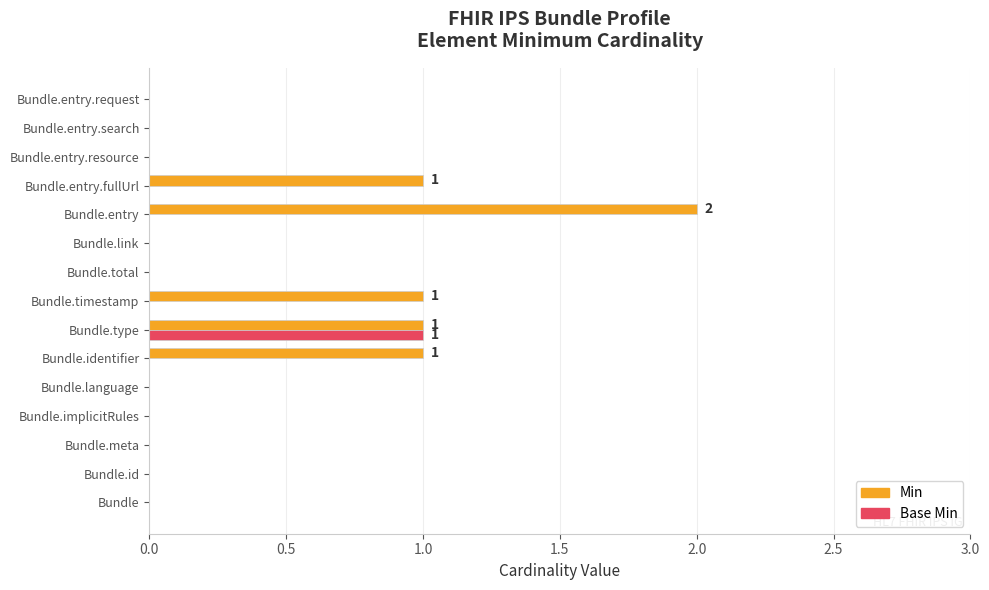

What are all the series names shown in the legend?

Min, Base Min